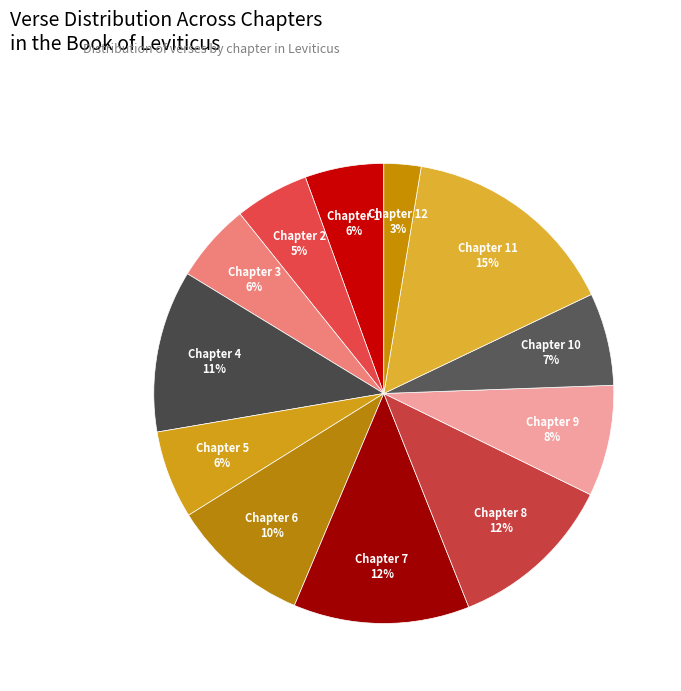

Is there a majority slice in this chart?

No